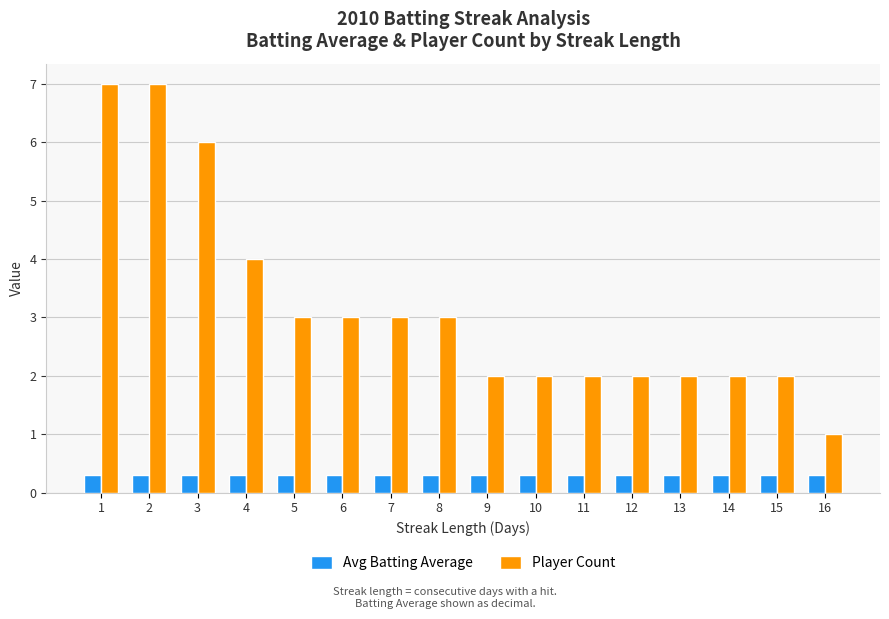

What are all the series names shown in the legend?

Avg Batting Average, Player Count